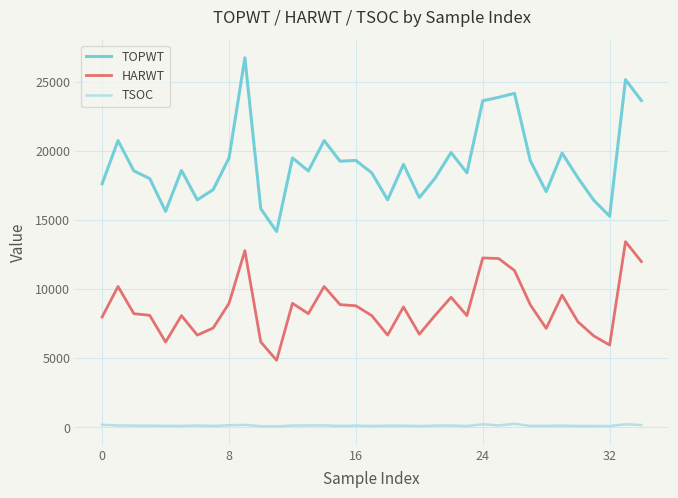

What is the sum of all TOPWT values?

669502